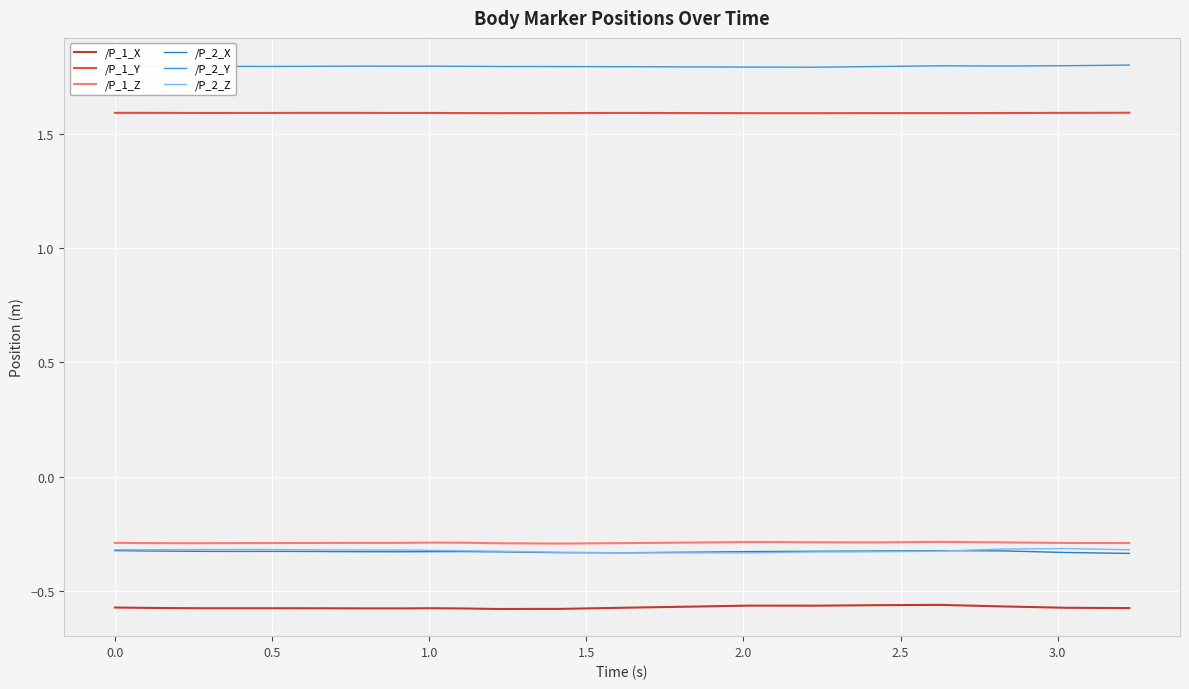

True or false: /P_1_Y and /P_2_X cross at least once.

False